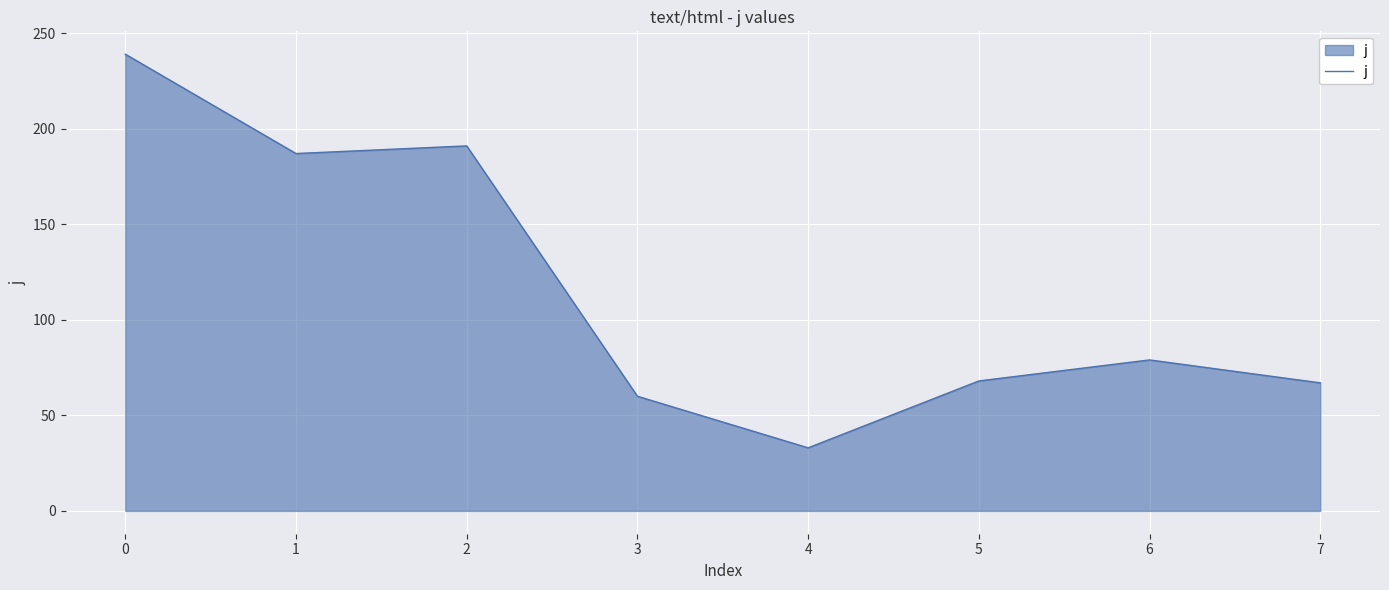

What is the ratio of the value at 7 to the value at 3?

1.1